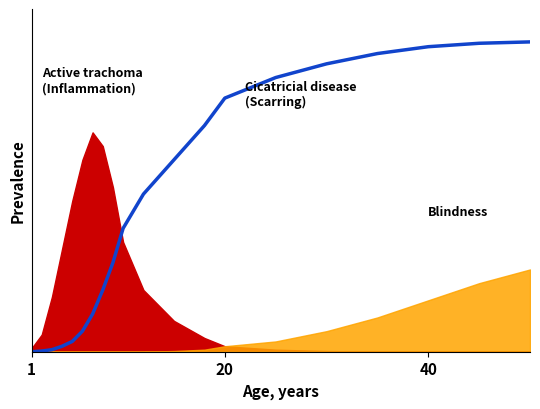

At which category does the chart reach its minimum across all series?

1